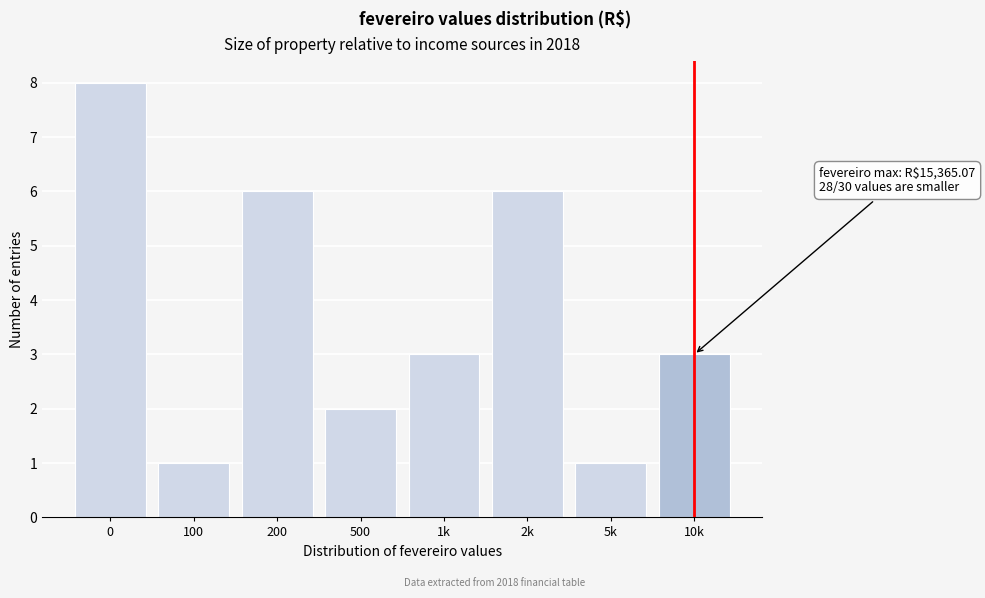

Reading right to left, what are all the values shown in this chart?

3	1	6	3	2	6	1	8